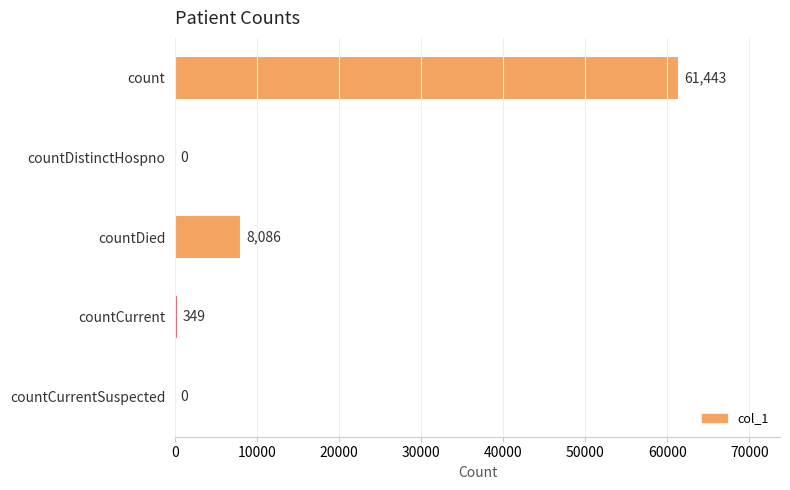

What is the sum of the values at countCurrent and countDied?

8435